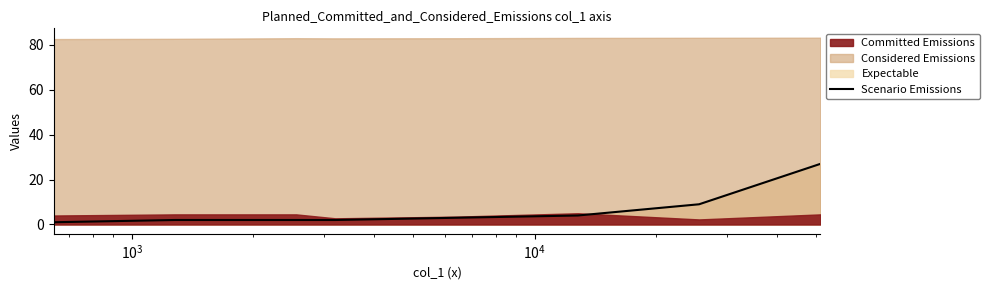

The chart shows a value of 2 at $\mathdefault{10^{5}}$. True or false?

False